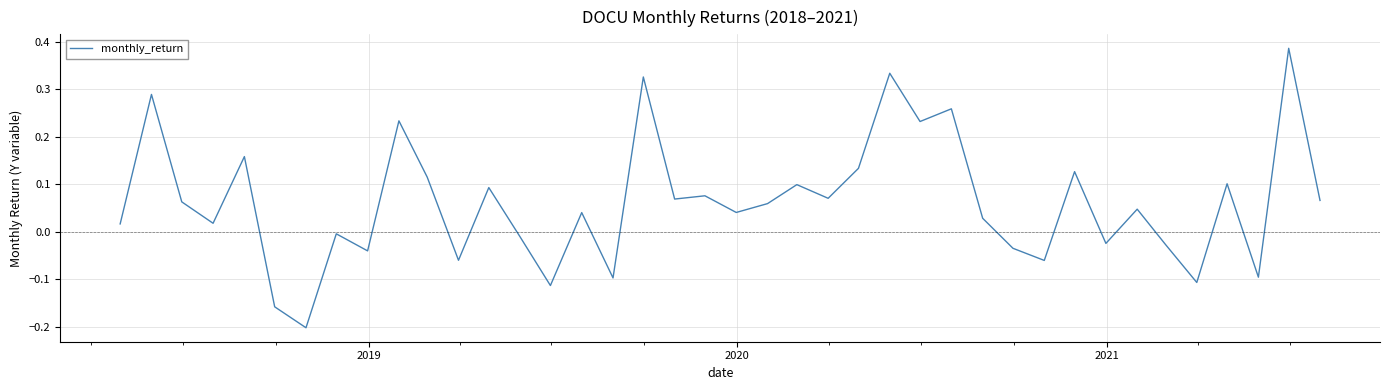

How many negative values are there?

14